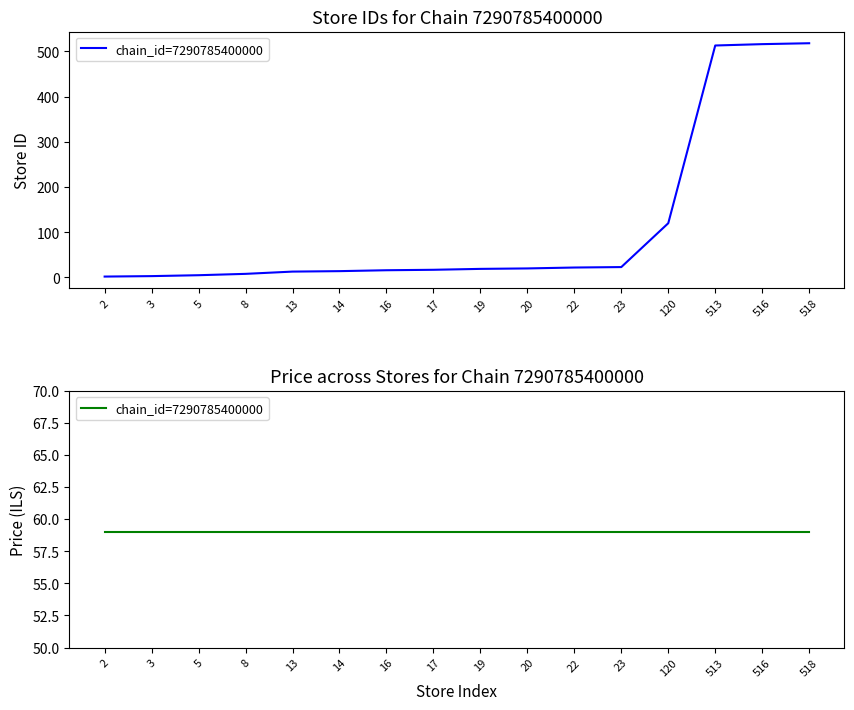

True or false: the data has more than 2 interior local peaks.

False